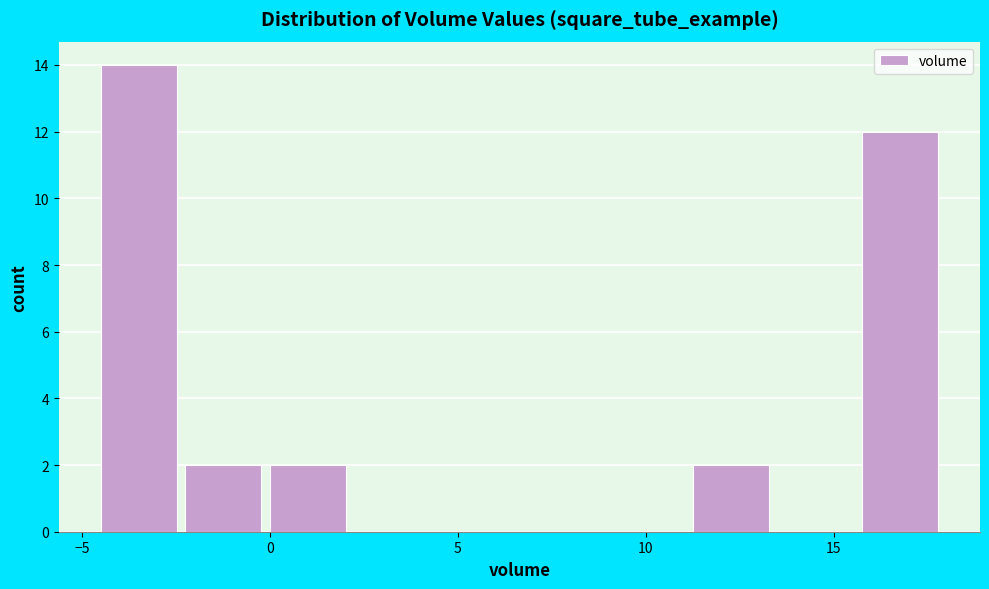

Reading left to right, list every bar in this chart as the range it spans on the x-axis followed by its height. Neither the bar edges nor the heights are printed on the chart, so give them approximately, as read against the axes.

-4.50 to -2.25: 14
-2.25 to 0.00: 2
0.00 to 2.25: 2
2.25 to 4.50: 0
4.50 to 6.75: 0
6.75 to 9.00: 0
9.00 to 11.25: 0
11.25 to 13.50: 2
13.50 to 15.75: 0
15.75 to 18.00: 12